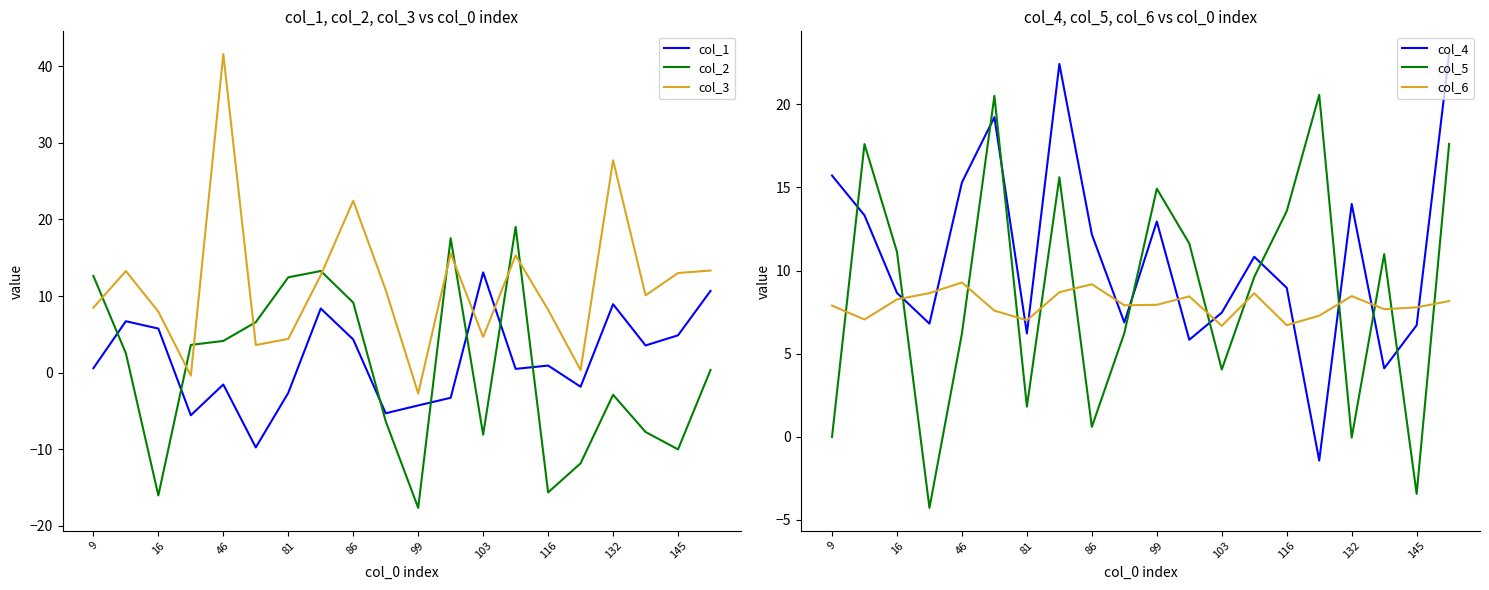

True or false: col_1 and col_2 intersect in this chart.

True